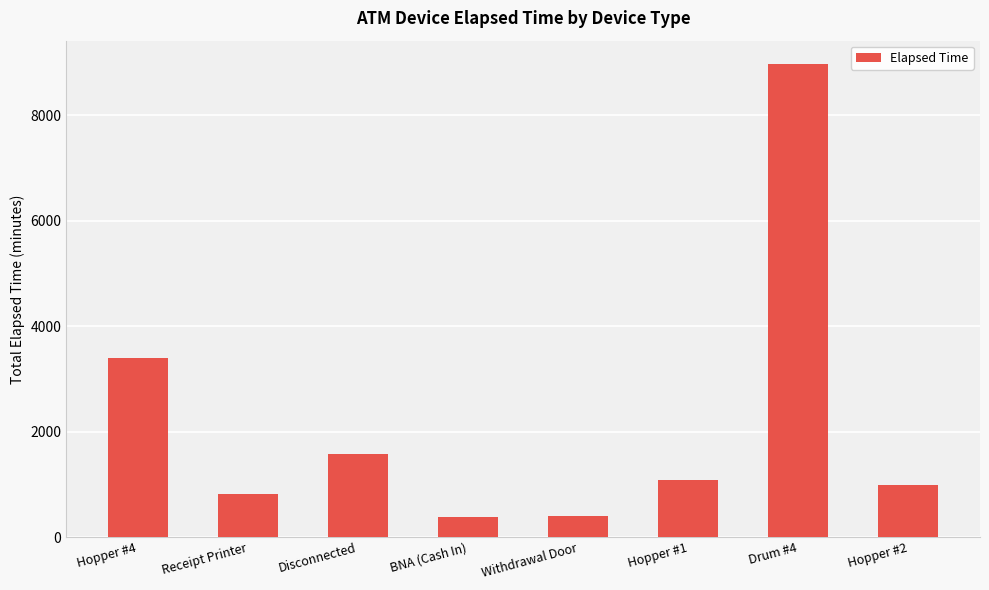

What is the label of the 3rd bar from the right?

Hopper #1